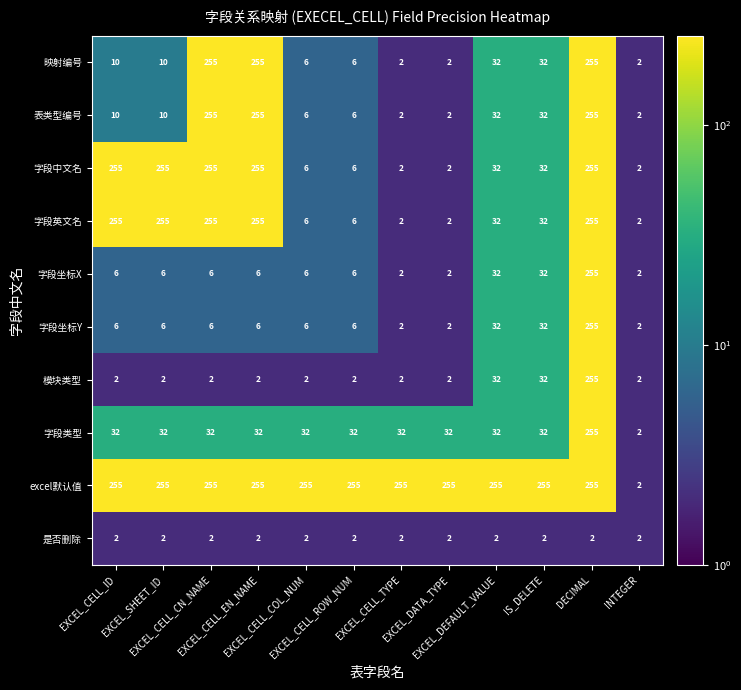

What is the difference between the maximum and minimum values in the 映射编号 series?

253